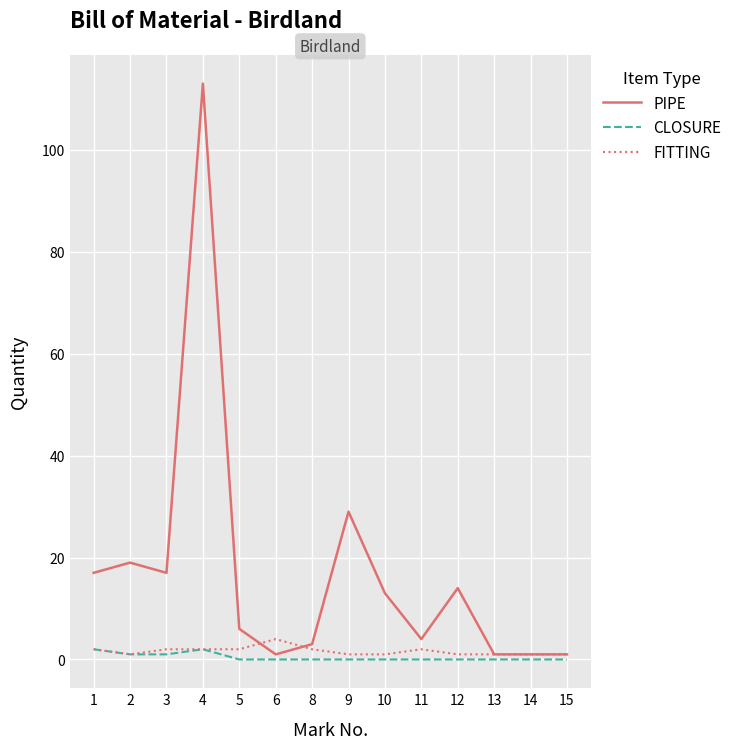

What is the difference between the maximum and second lowest values in the PIPE series?

112